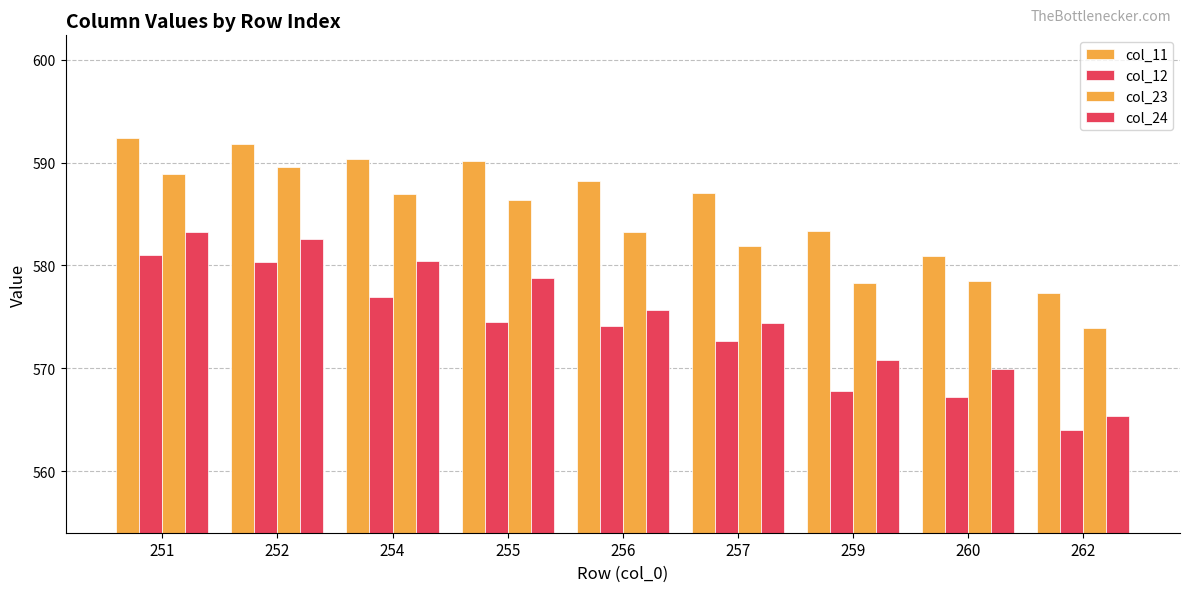

List the series in order of their overall mean, lowest first.

col_12, col_24, col_23, col_11